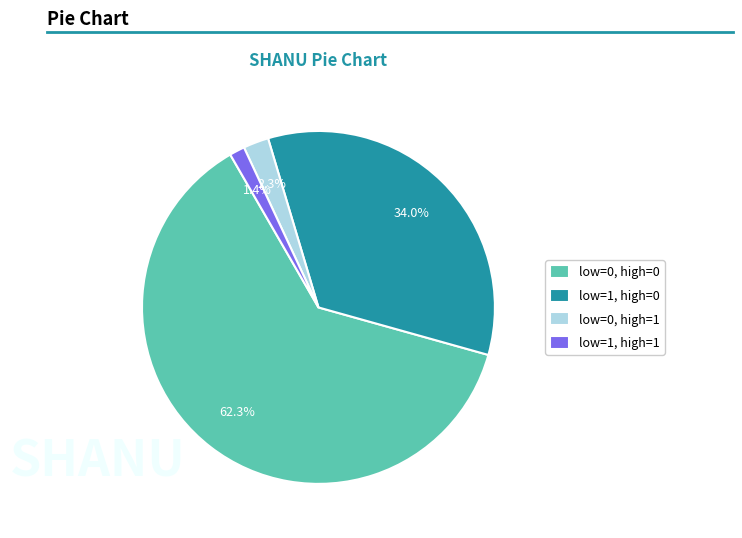

Which slice represents more than half of the pie?

low=0, high=0